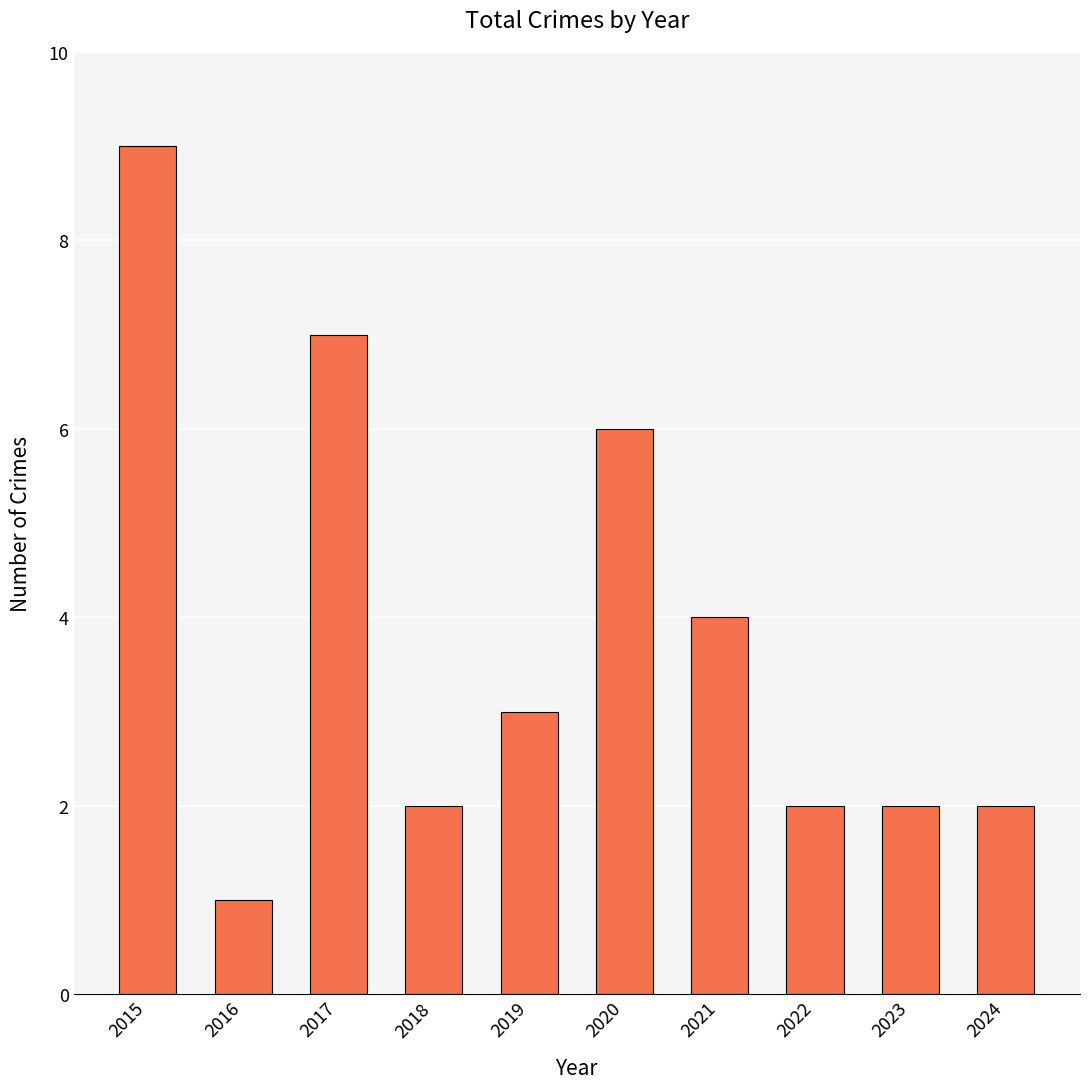

At which label does the data first exceed 3?

2015